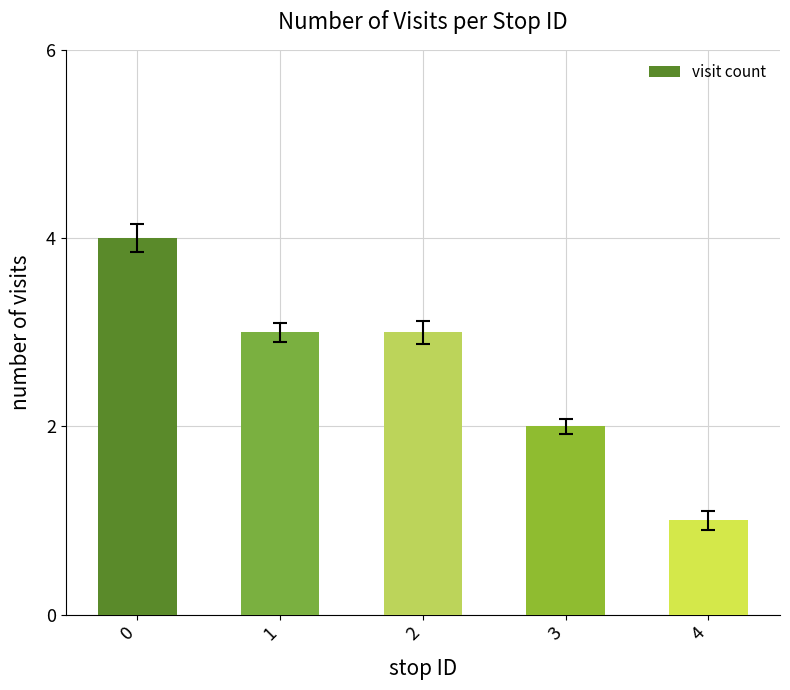

What is the ratio of the value at 4 to the value at 3?

0.5